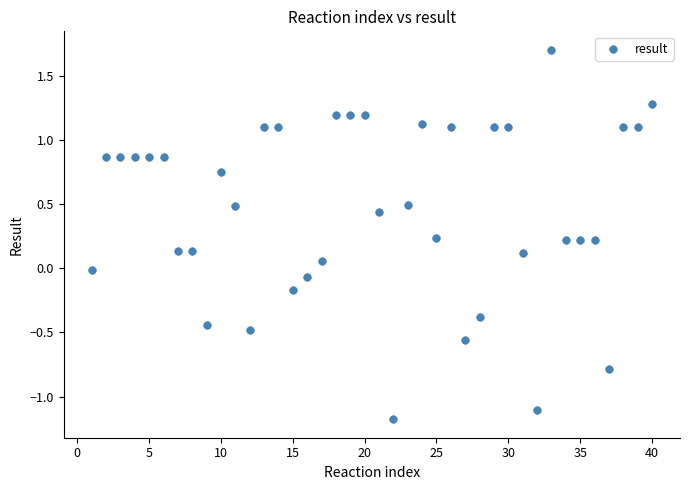

What is the range of Y values (max minus min)?

2.9